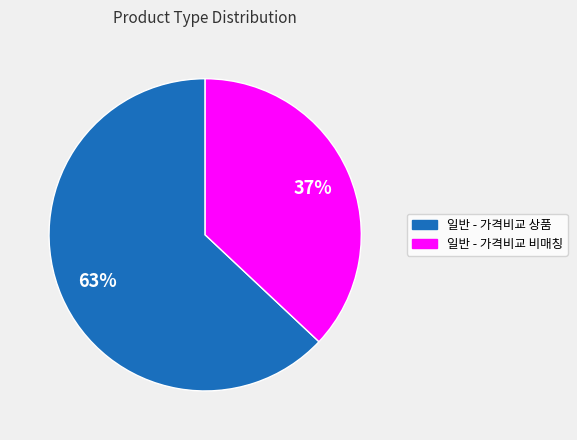

How many segments does this pie chart have?

2